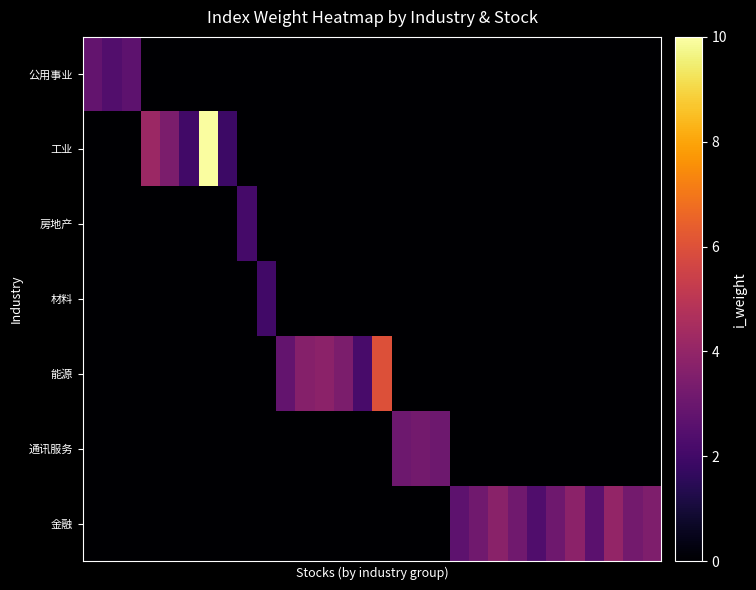

How many data points does each series have?

30